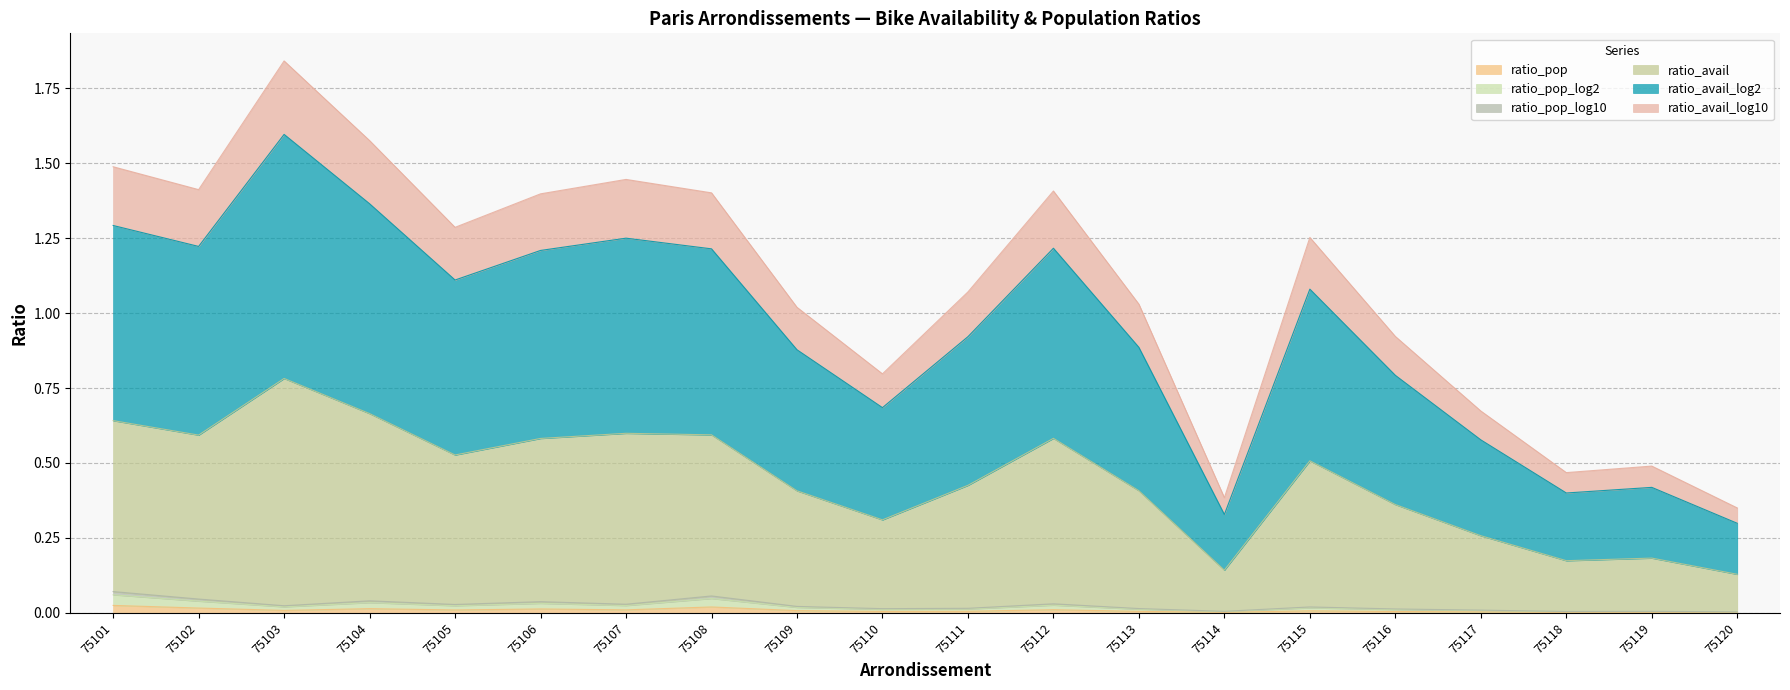

The value of ratio_pop at 75102 is 0.0. True or false?

True